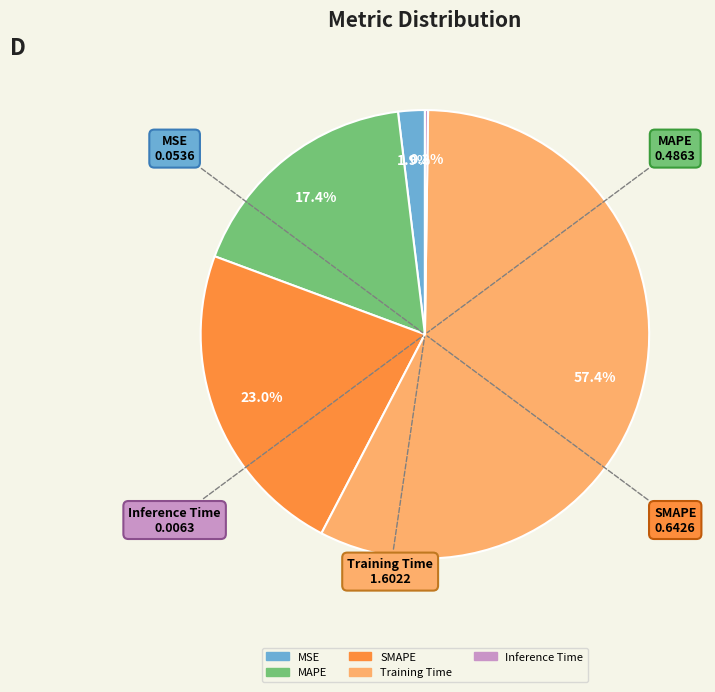

What is the largest slice in the pie chart?

Training Time